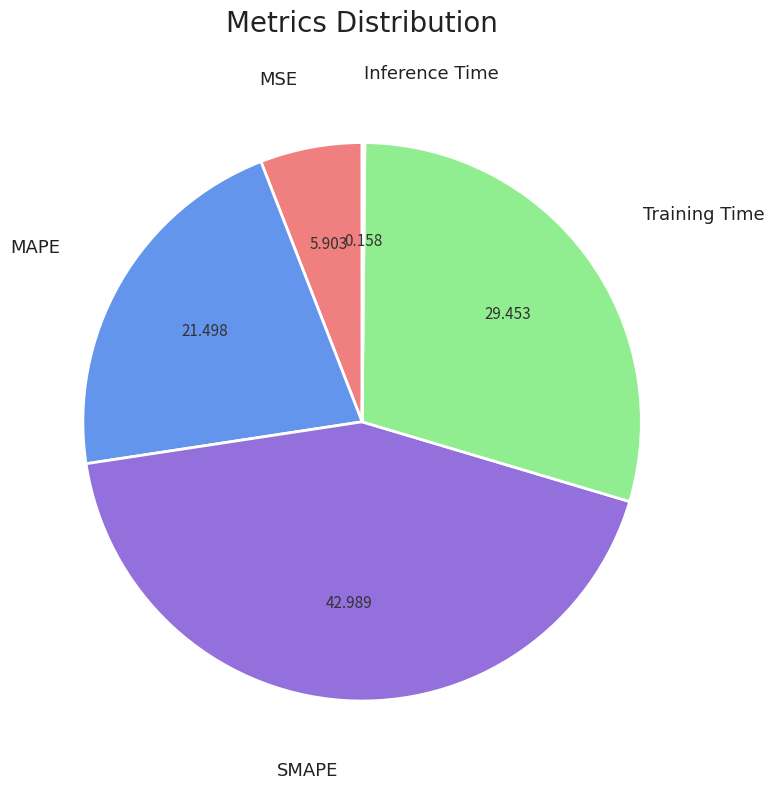

What is the largest slice in the pie chart?

SMAPE